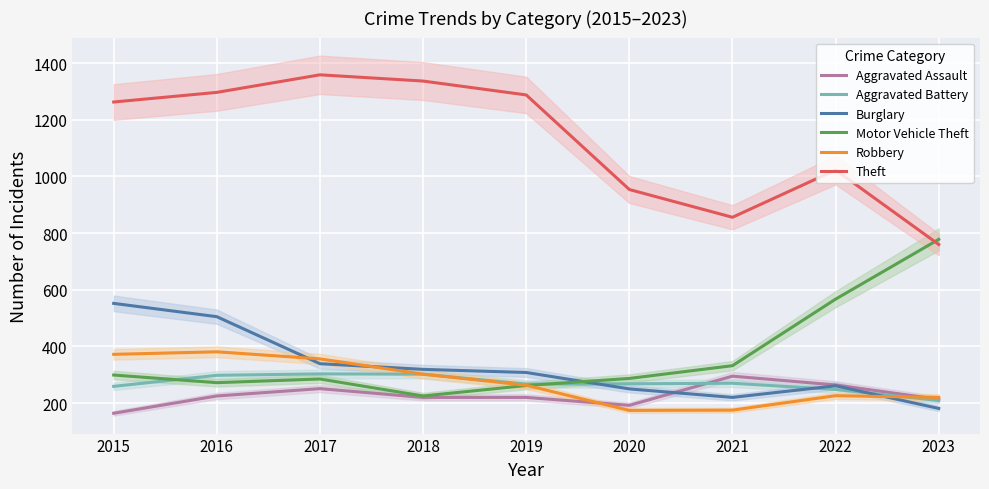

What is the greatest value displayed?

1359